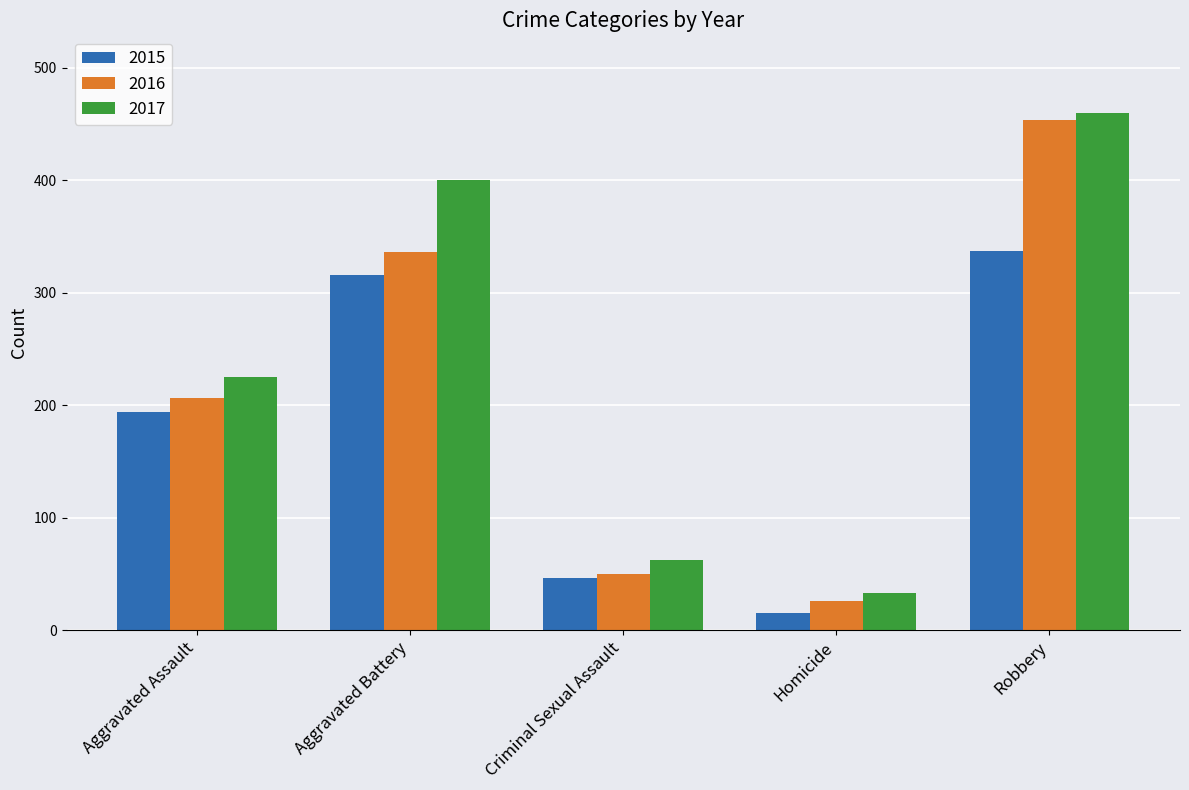

At how many categories does at least one series exceed 229?

2